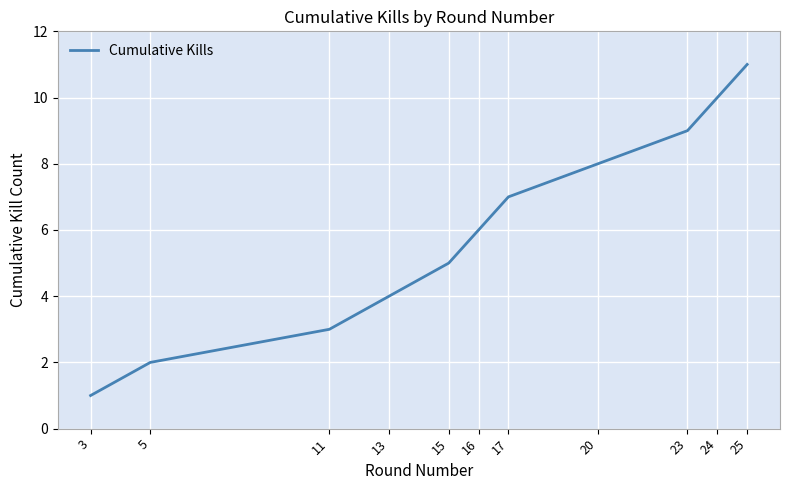

Approximately how many times larger is the value at 13 compared to 15?

0.8